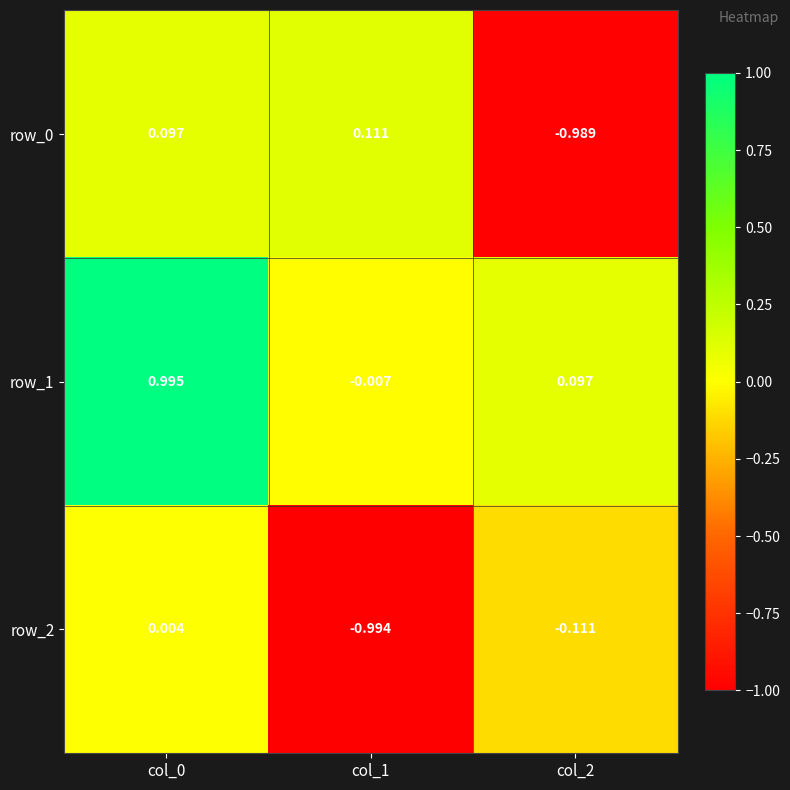

How many series are shown in this chart?

3